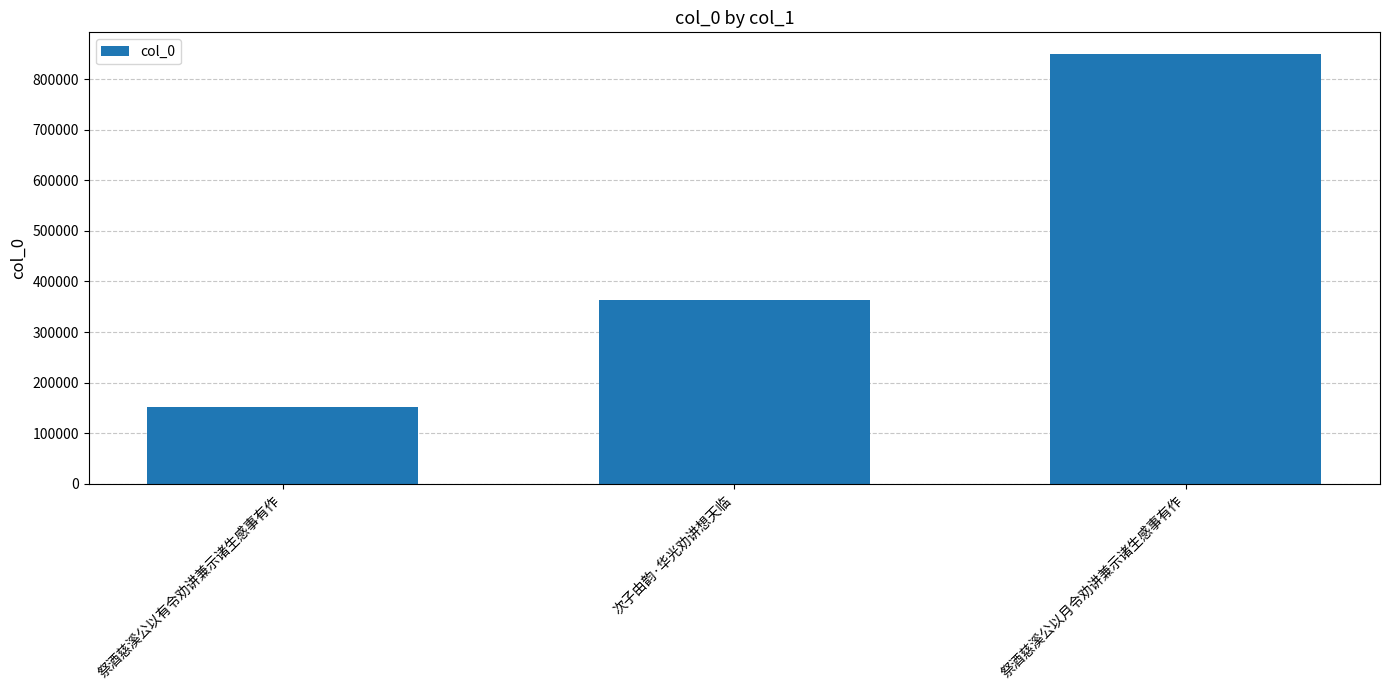

Reading left to right, list all the values displayed in this chart.

151677	363909	849994